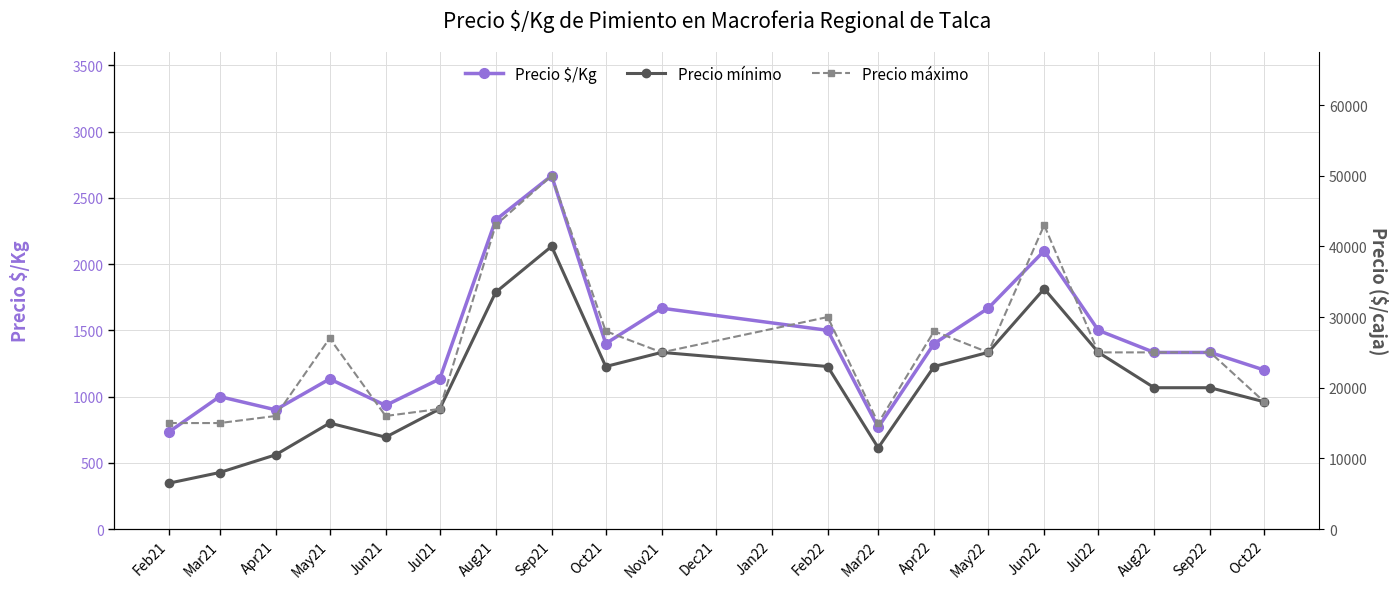

In Precio mínimo, how many points are lower than both neighbors (excluding endpoints)?

3